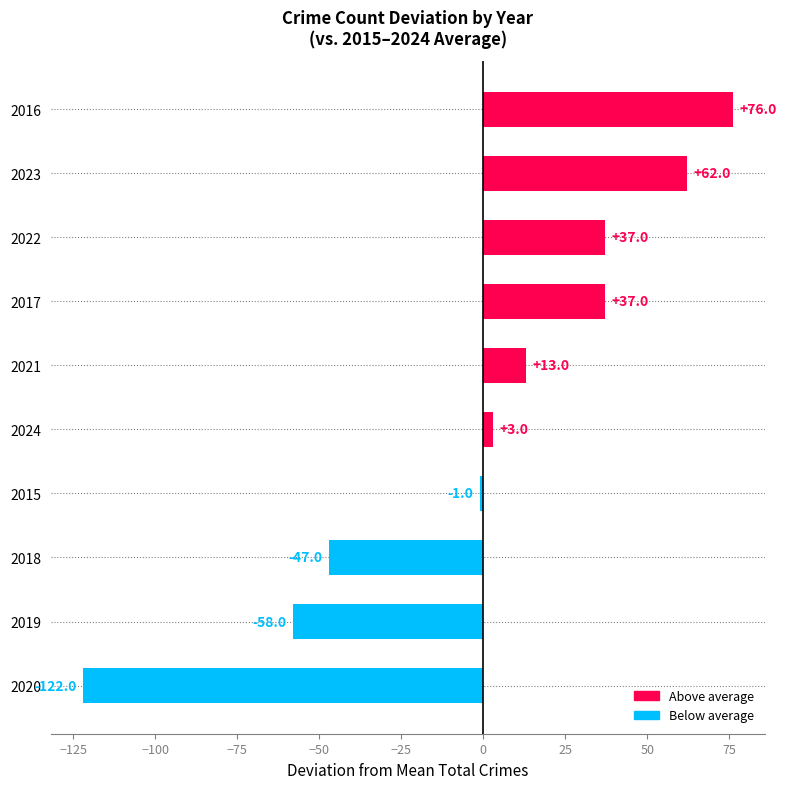

Between 2023 and 2017, which is larger?

2023